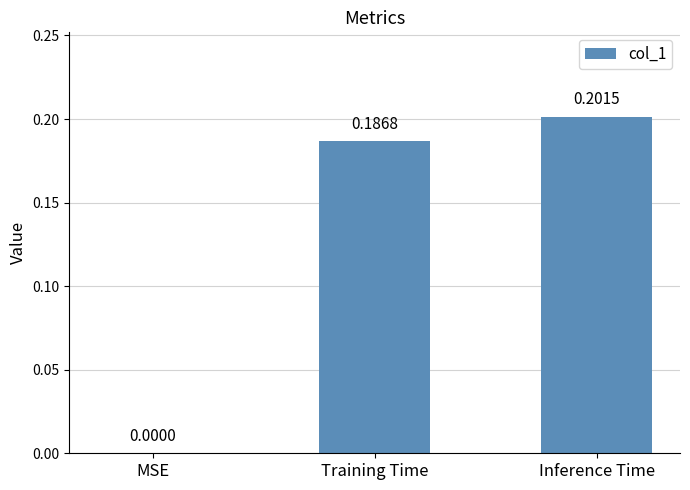

Which category has the highest value across all series?

Inference Time